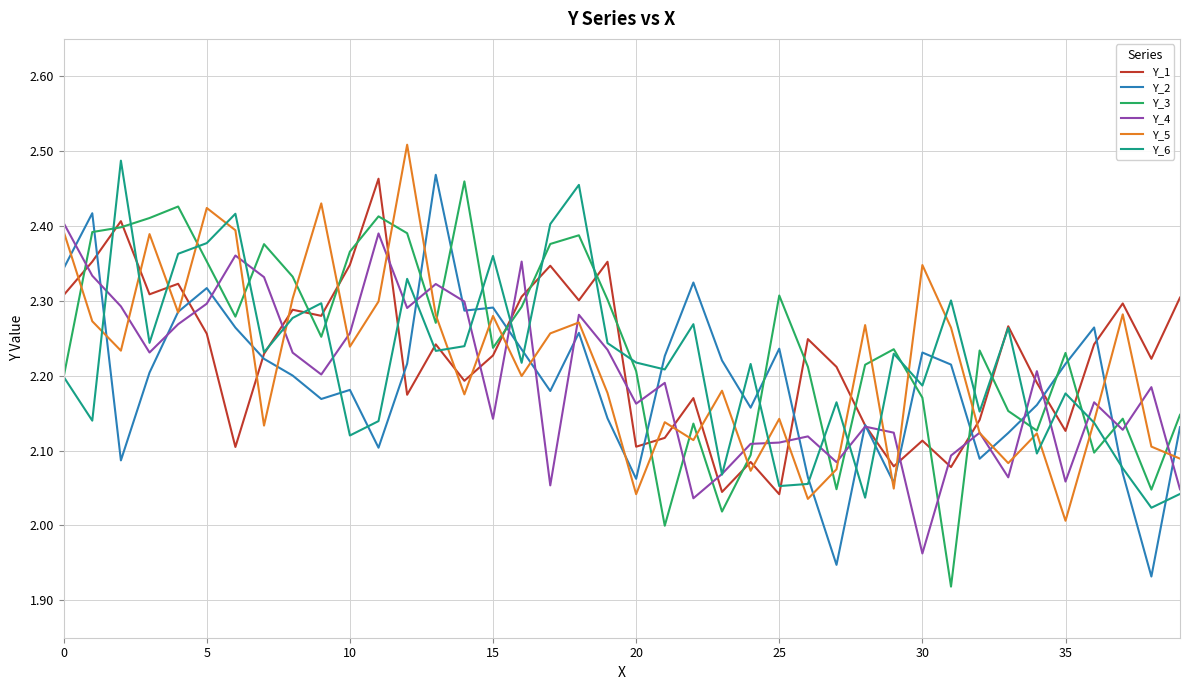

Is this an area chart (filled region under the line)?

No